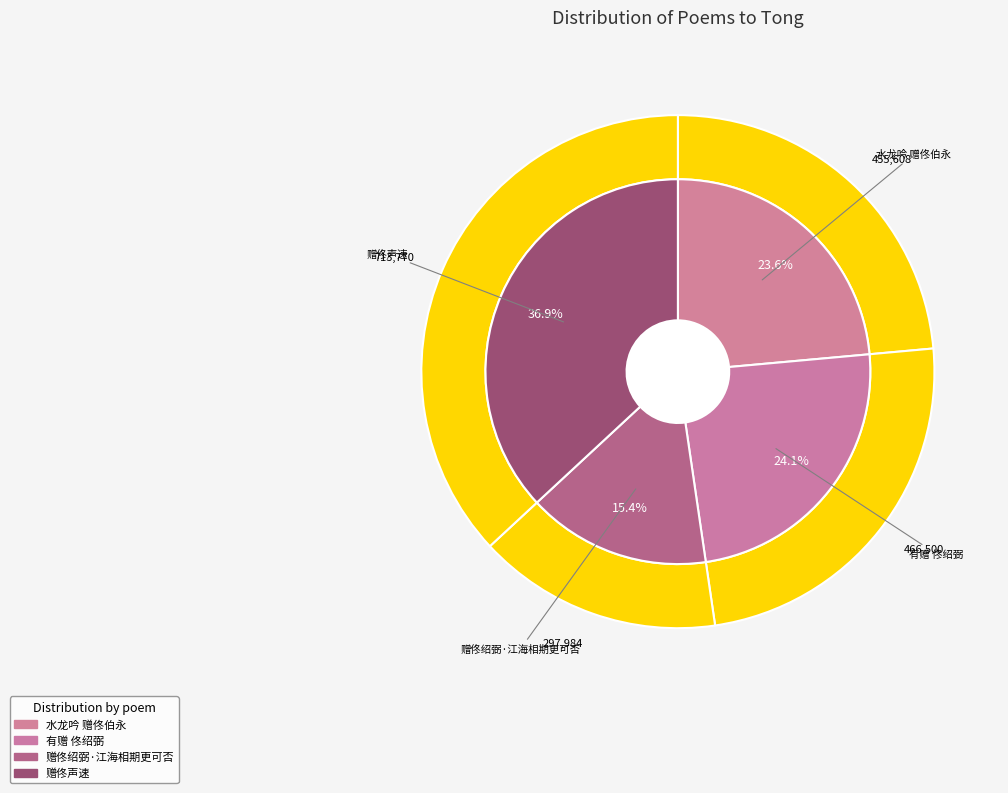

Which slice is the smallest?

赠佟绍弼·江海相期更可否